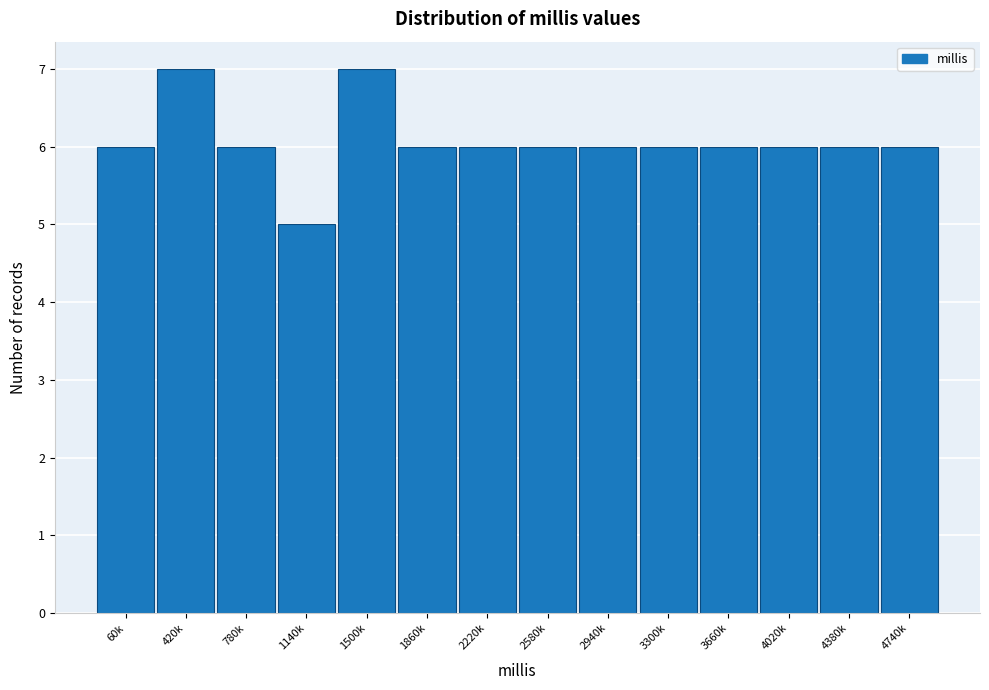

Reading right to left, extract all data points from this chart.

4740k=6	4380k=6	4020k=6	3660k=6	3300k=6	2940k=6	2580k=6	2220k=6	1860k=6	1500k=7	1140k=5	780k=6	420k=7	60k=6